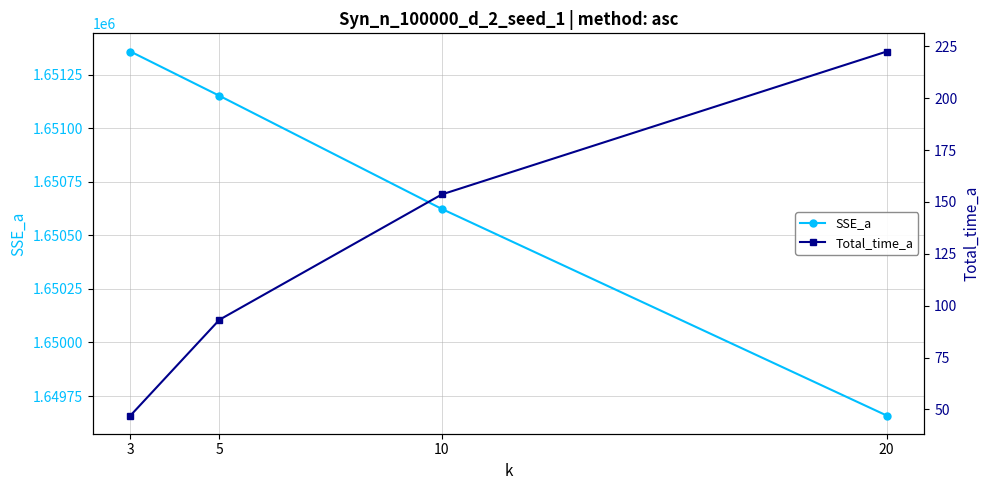

What is the difference between the Total_time_a values at 20 and 10?

68.8